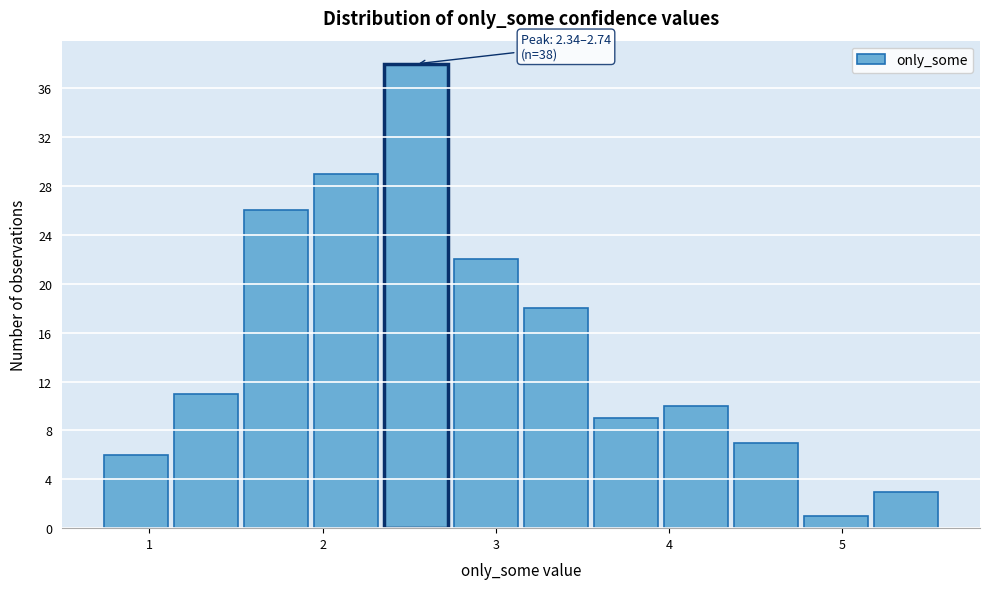

Which range on the x-axis has the tallest bar?

2.3 to 2.7